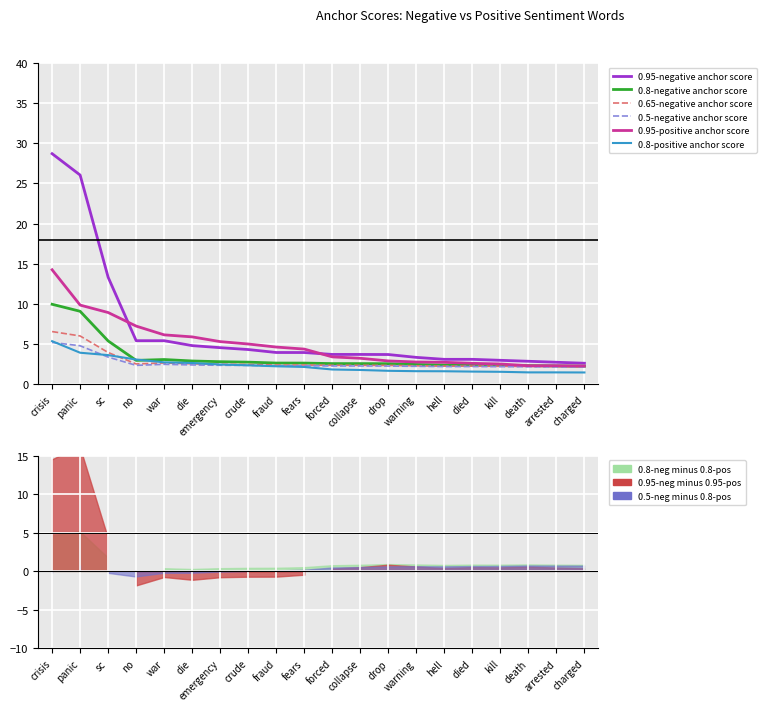

True or false: 0.95-positive anchor score has a value of 4.1 at died.

False